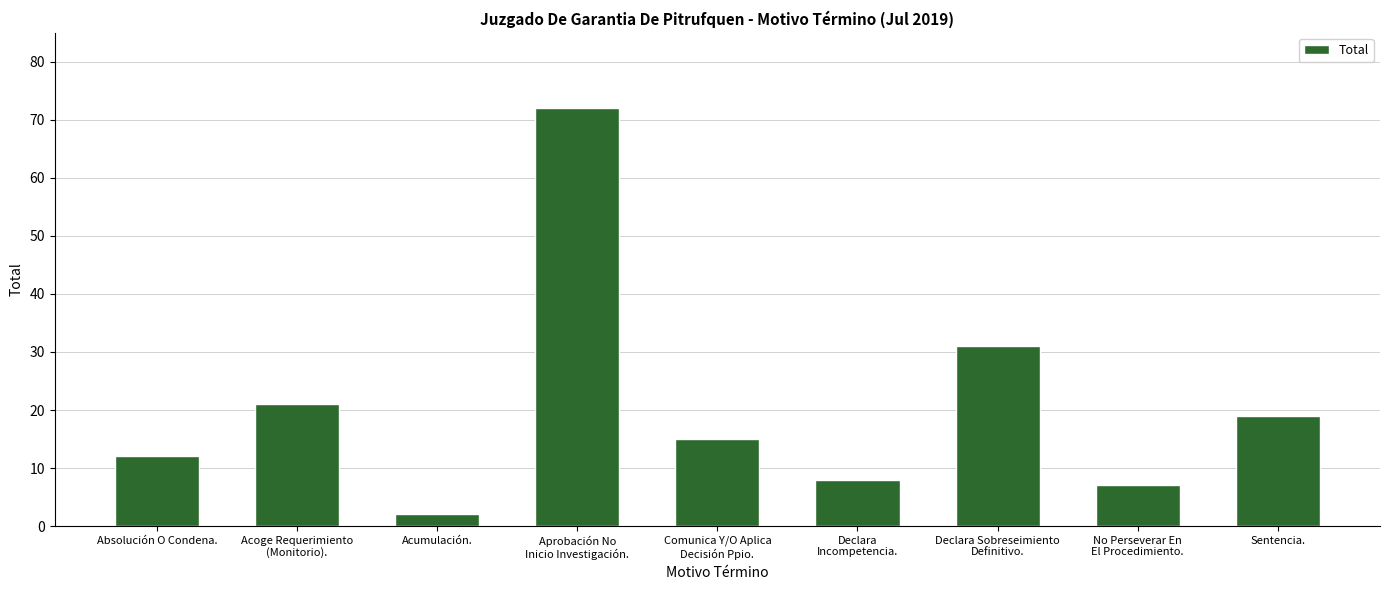

Count the number of categories in the chart.

9